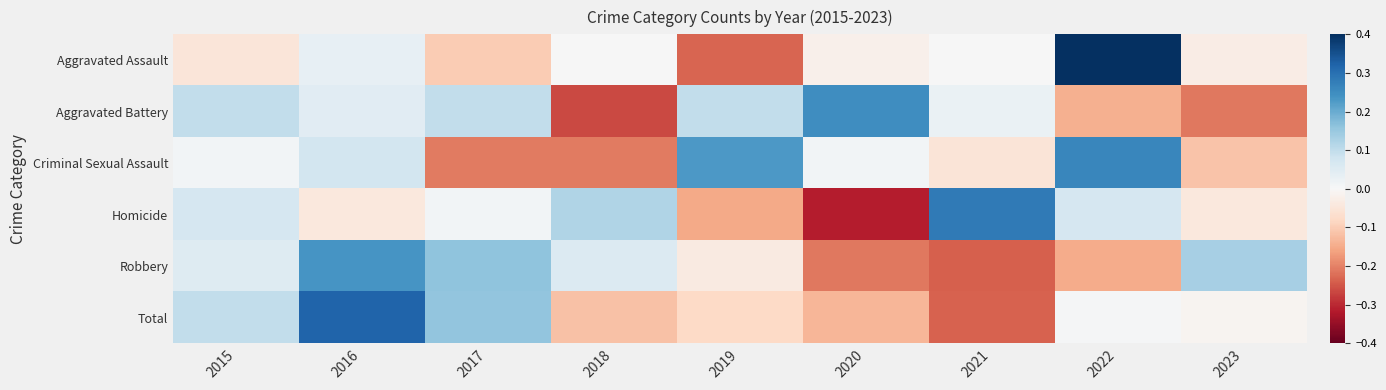

At how many categories does at least one series exceed 0?

9